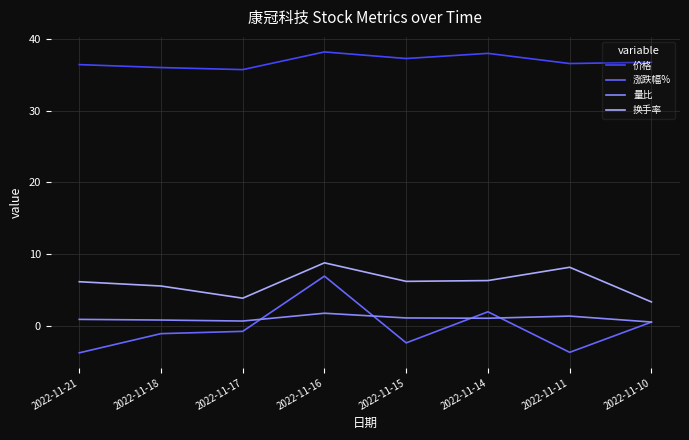

What are all the series names shown in the legend?

价格, 涨跌幅%, 量比, 换手率